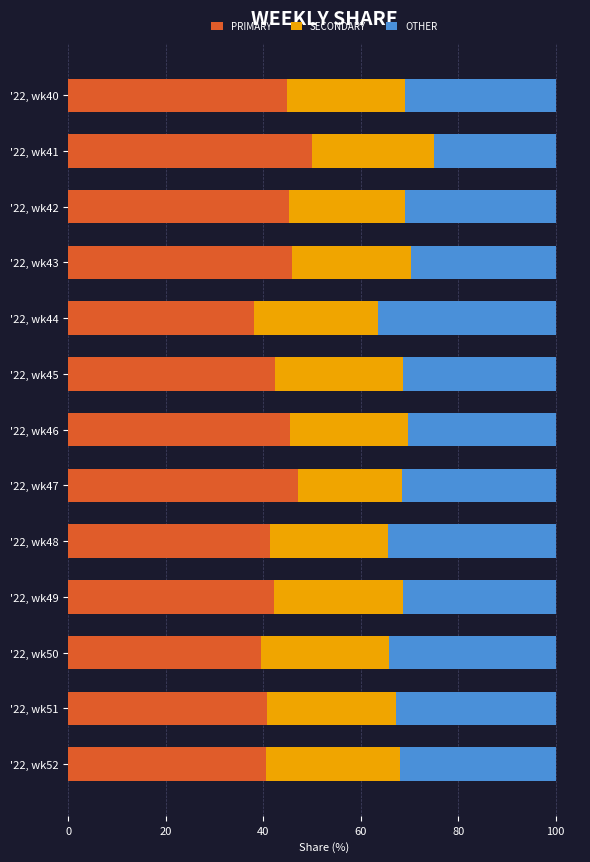

What is the sum of the PRIMARY values at '22, wk51 and '22, wk42?

86.0